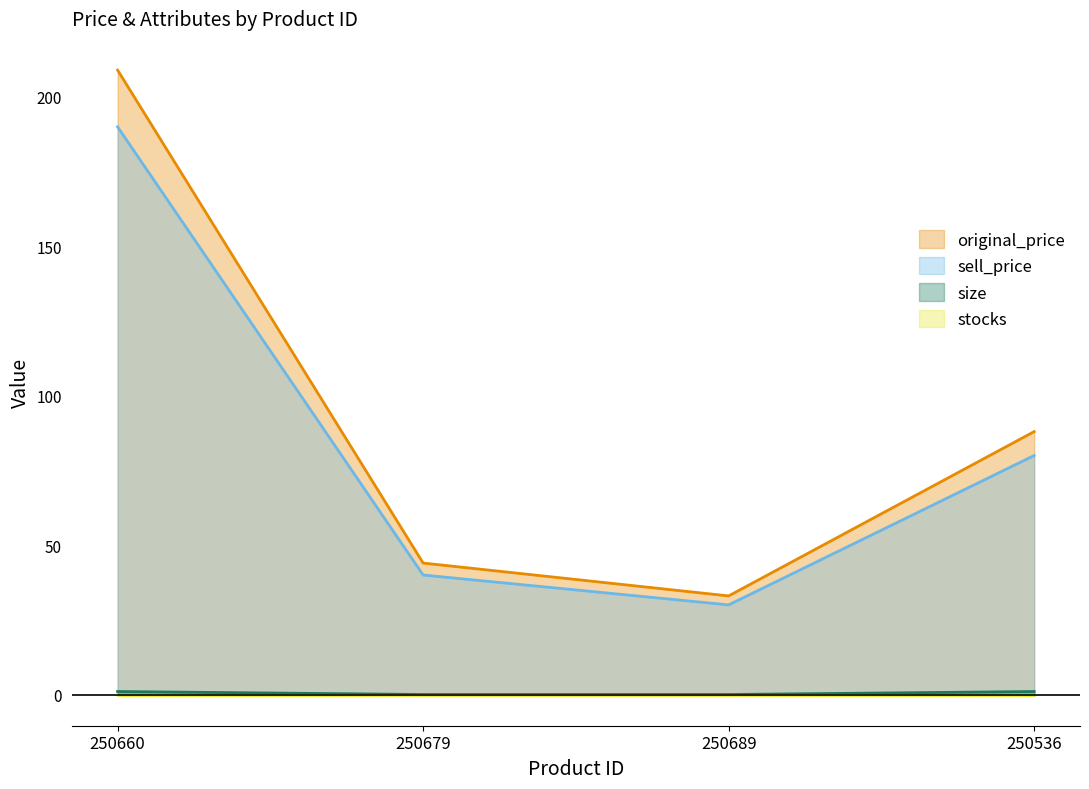

At which label is original_price closest to 121?

250536